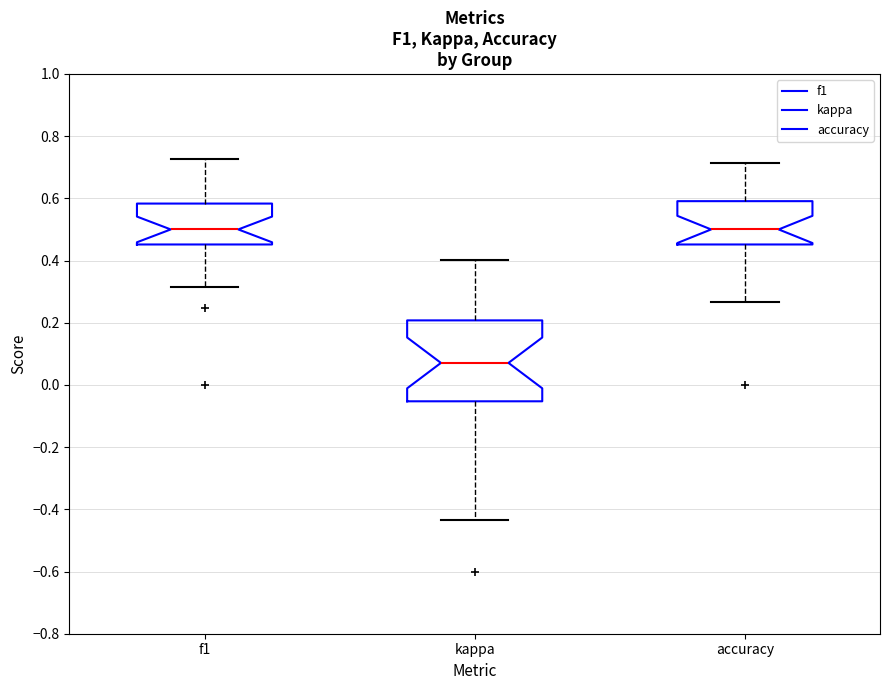

Where is the lower edge of the box for accuracy on the y-axis? The values are not printed on the chart, so give them approximately, as read against the axis.

0.46